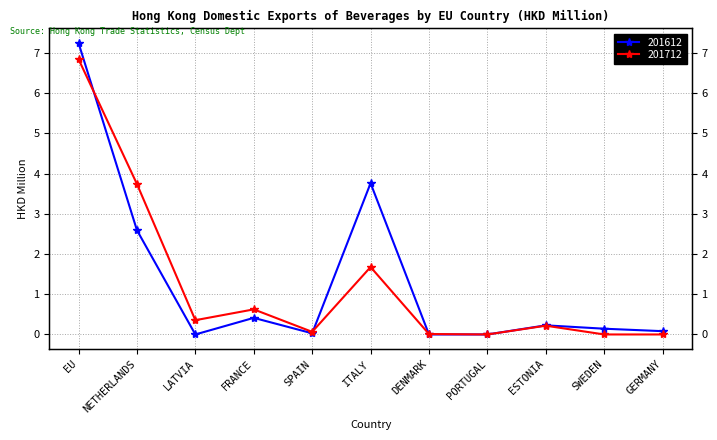

What position from the left is SWEDEN?

10